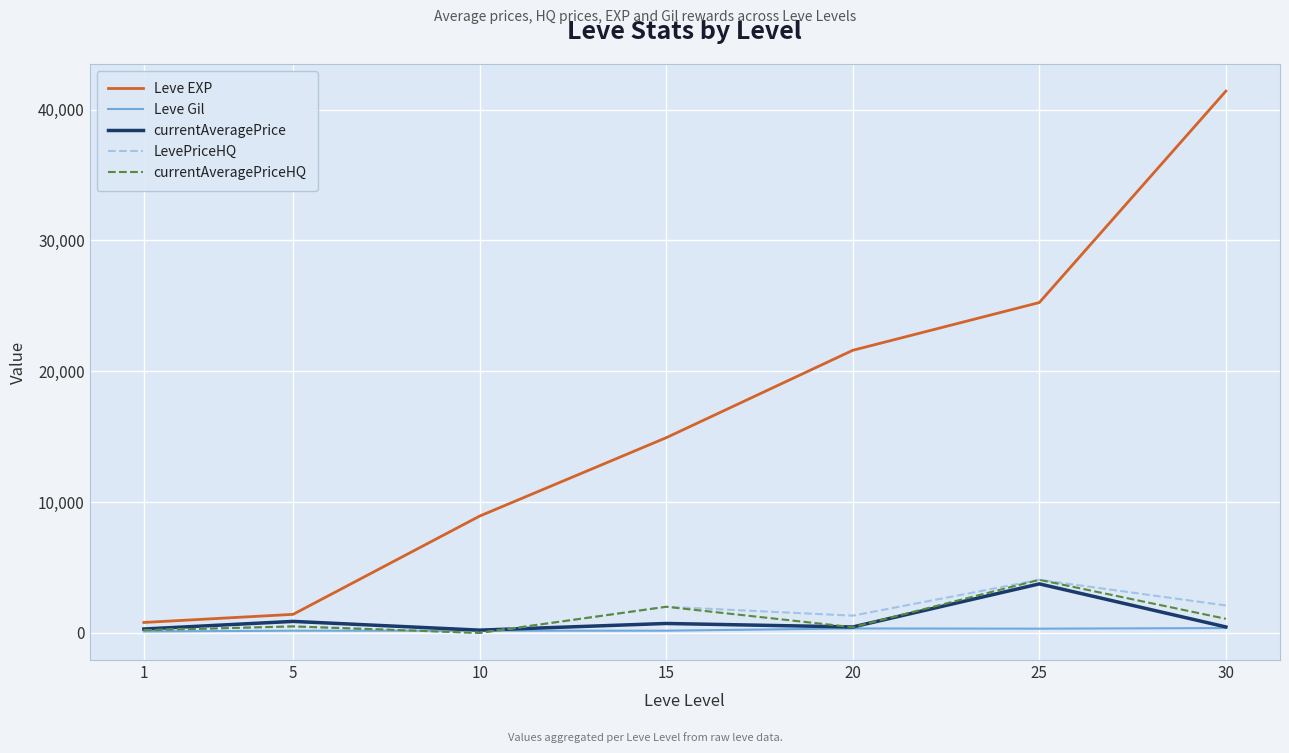

What is the maximum value for LevePriceHQ?

4060.4